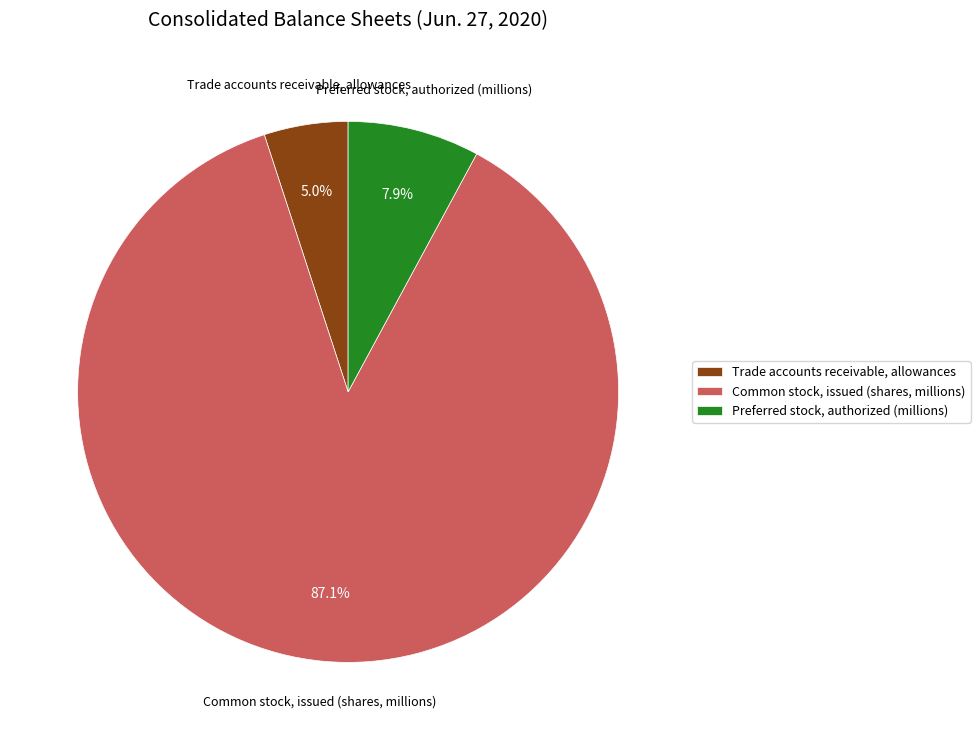

How many segments does this pie chart have?

3